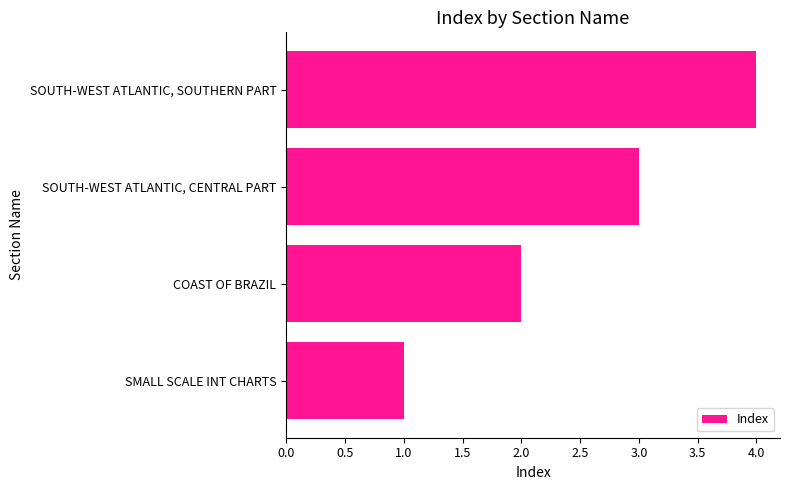

What is the approximate value at SOUTH-WEST ATLANTIC, SOUTHERN PART?

4